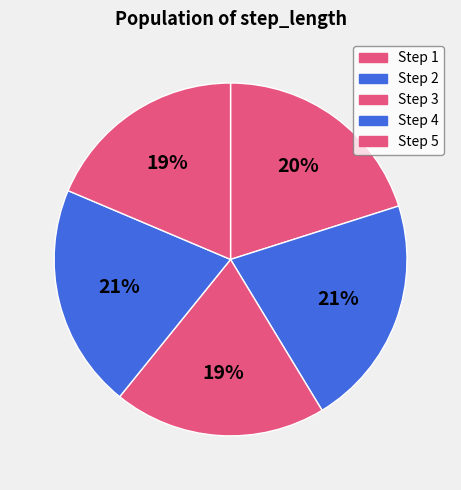

How many slices are in this pie chart?

5